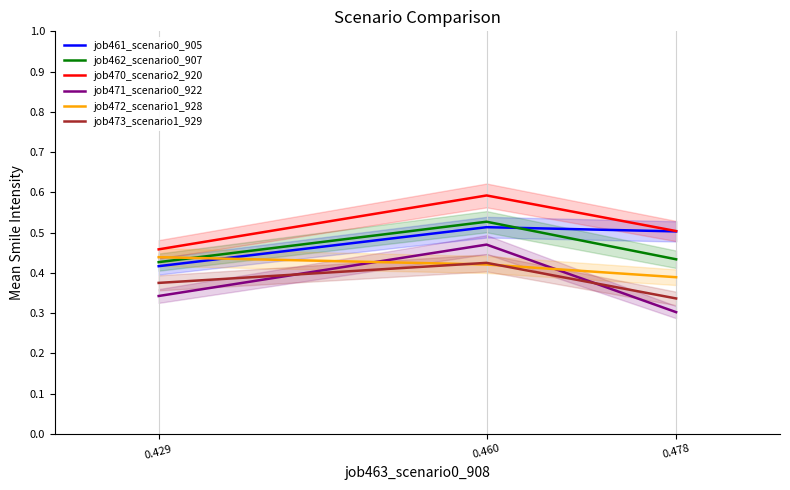

What is the difference between the maximum and minimum values in the job470_scenario2_920 series?

0.1